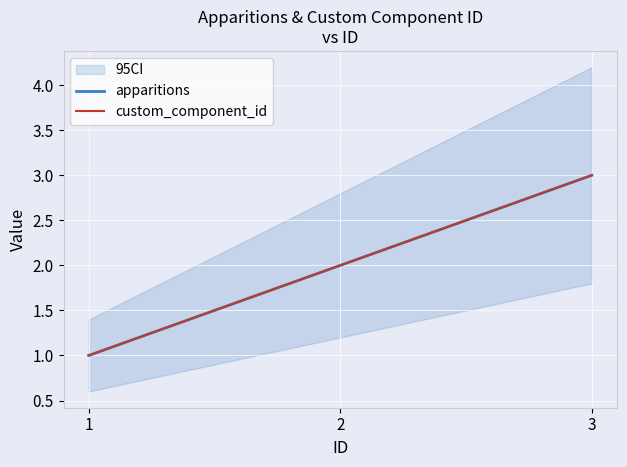

List the series in order of their peak value, lowest first.

apparitions, custom_component_id